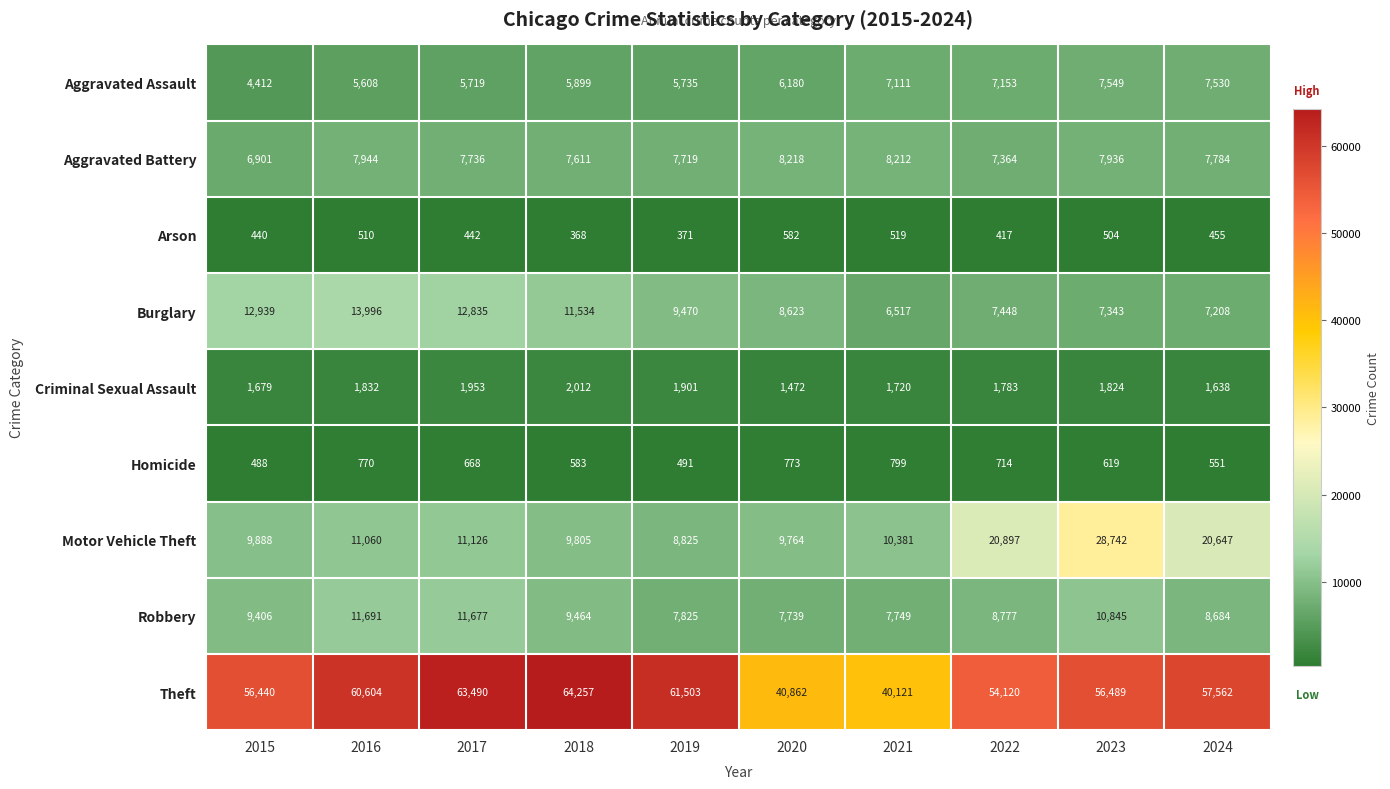

What is the difference between the maximum and minimum values in the Aggravated Battery series?

1317